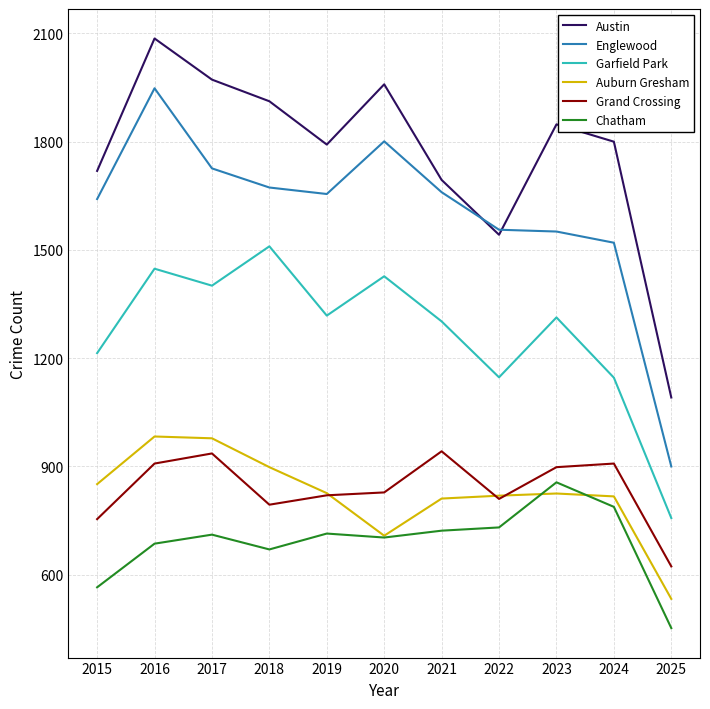

How many lines are shown in the chart?

6